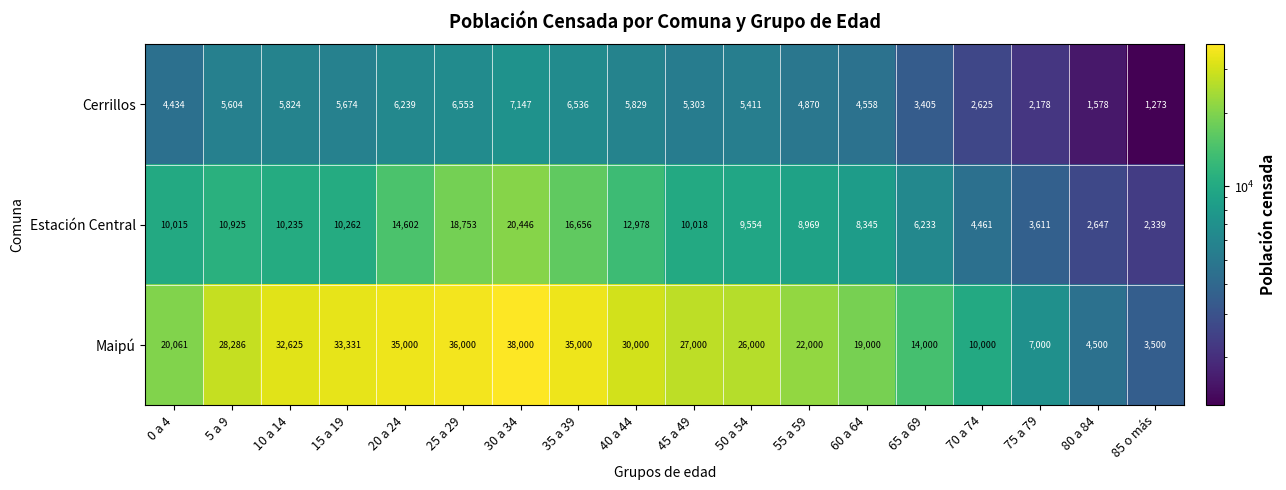

What value does the Maipú series have at 65 a 69, to the nearest 100?

14000